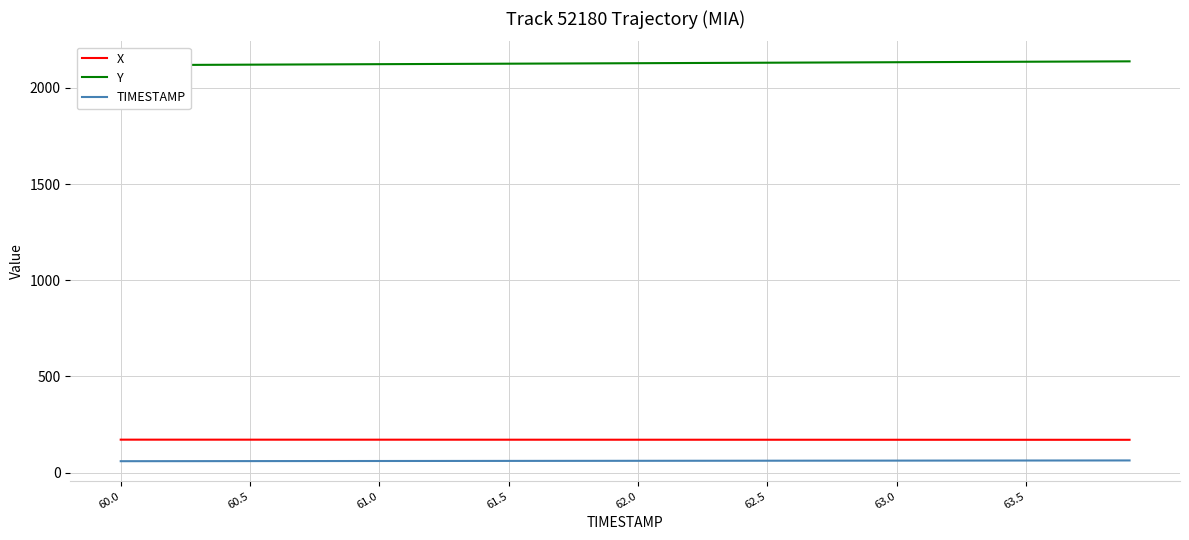

True or false: Y and TIMESTAMP cross at least once.

False